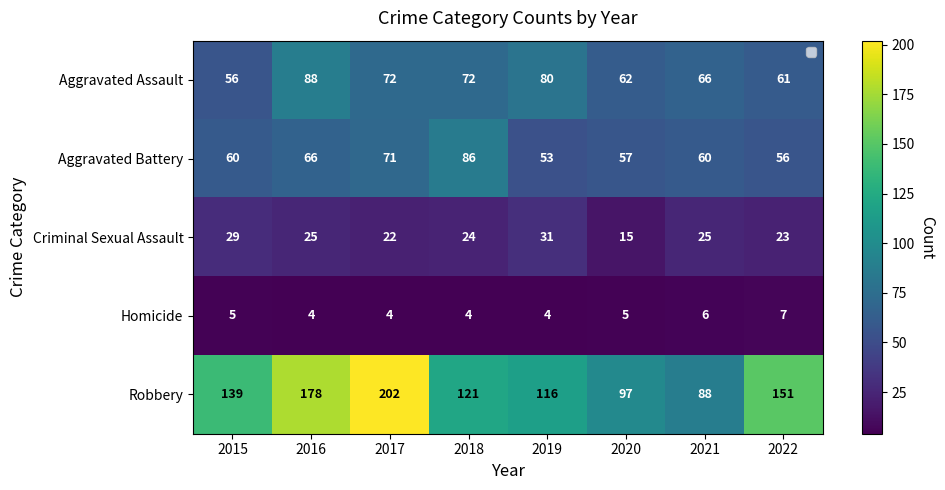

What is the greatest value displayed?

202